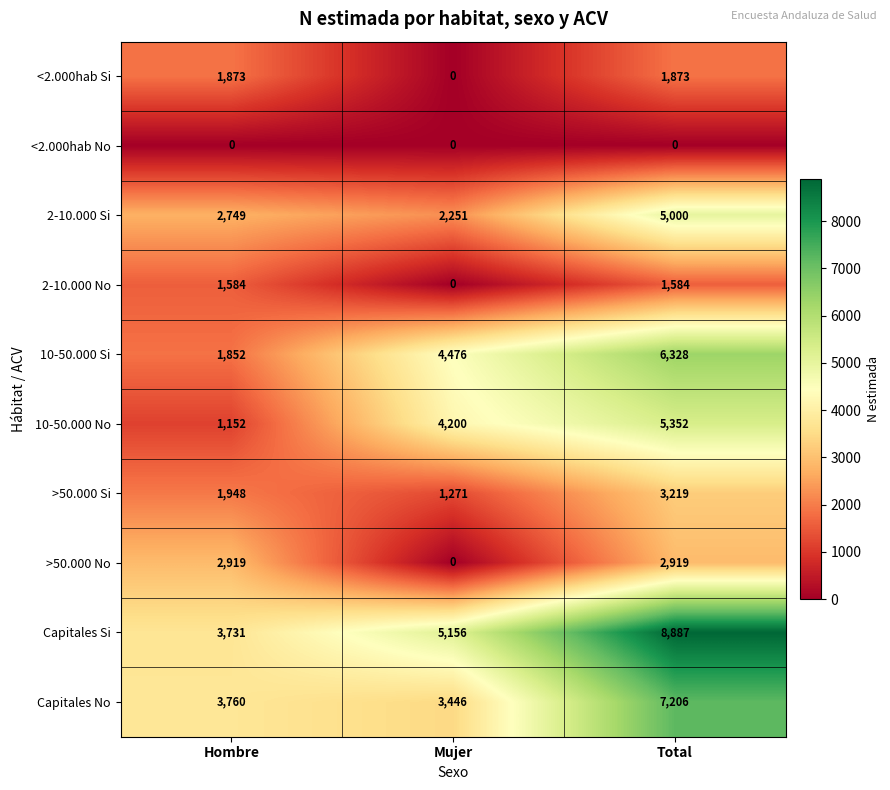

How many distinct data groups are displayed?

10